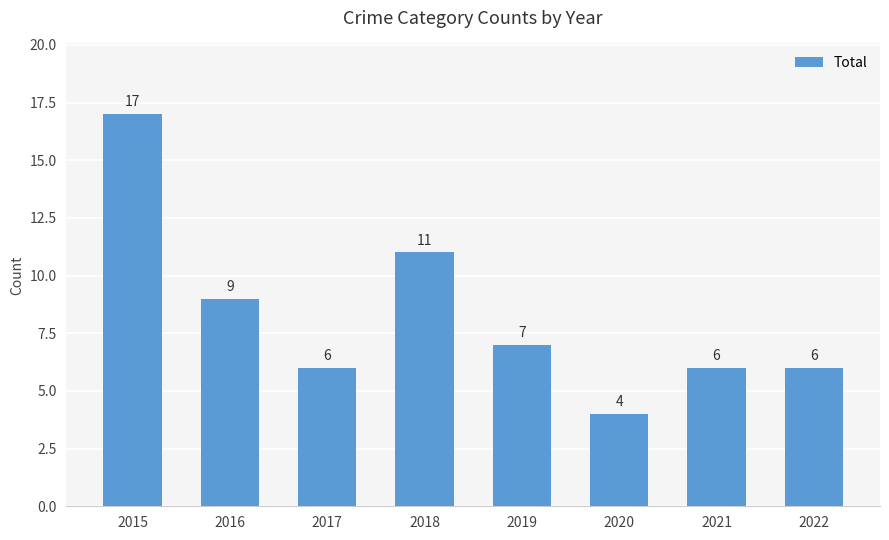

What is the value of the 4th bar from the left?

11